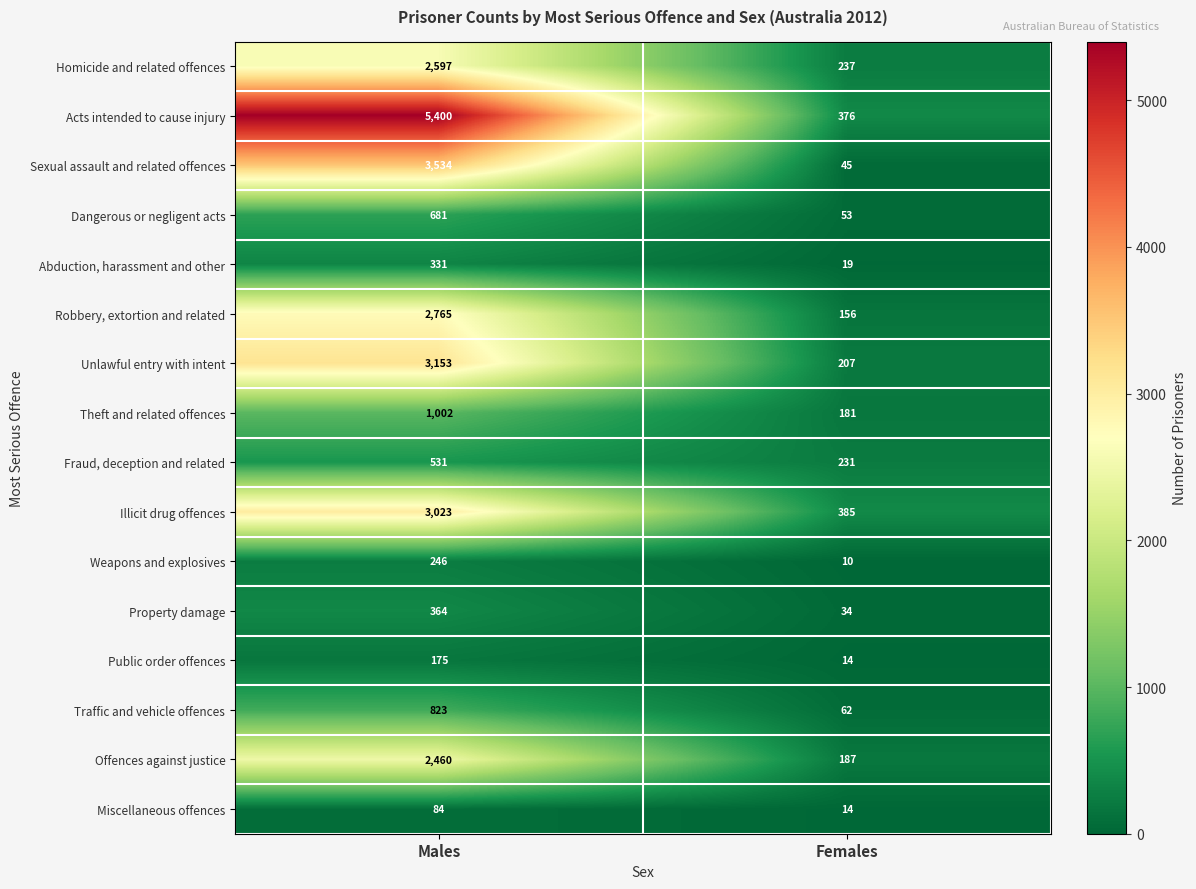

Which series has the largest range (max minus min)?

Acts intended to cause injury